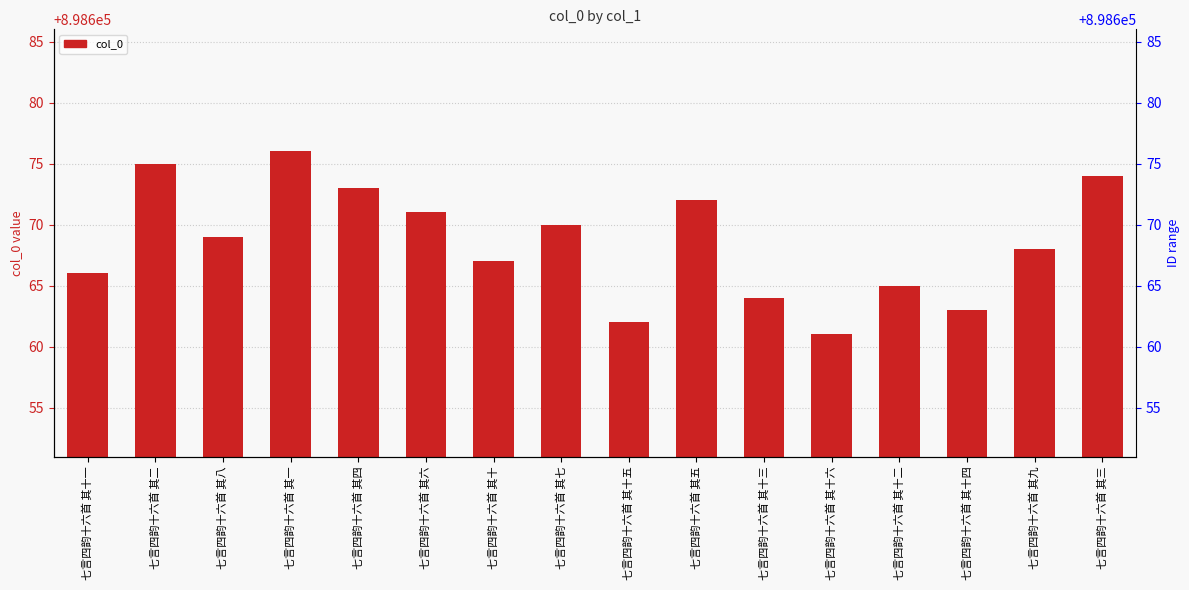

Between 七言四韵十六首 其二 and 七言四韵十六首 其六, which is larger?

七言四韵十六首 其二